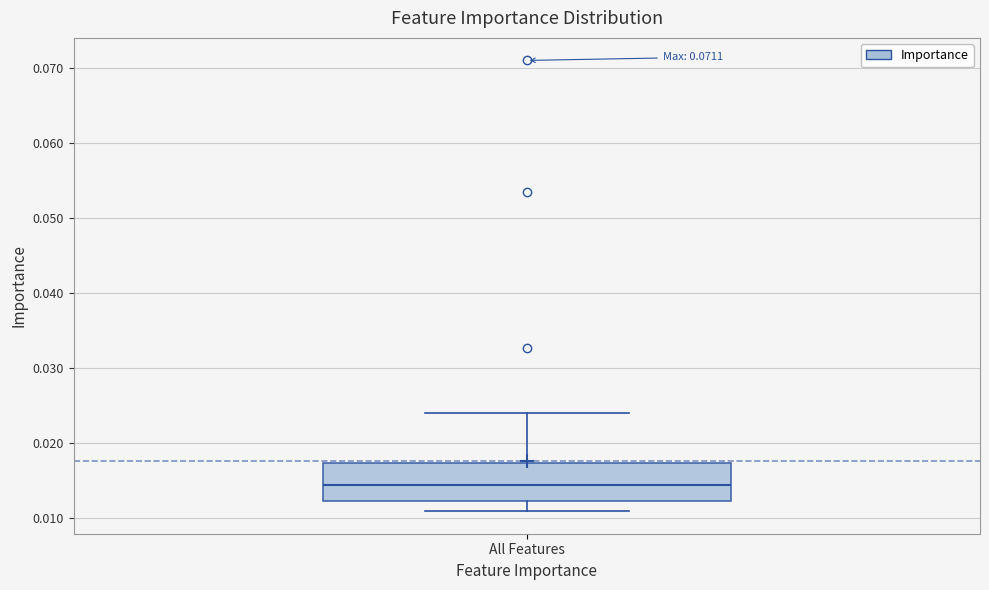

Transcribe this box plot: give where the median line is, the range the box spans, and where the two whiskers end, as read against the y-axis. The values are not printed on the chart, so give them approximately, as read against the axis.

median 0.014, box 0.012 to 0.017, whiskers 0.011 to 0.024